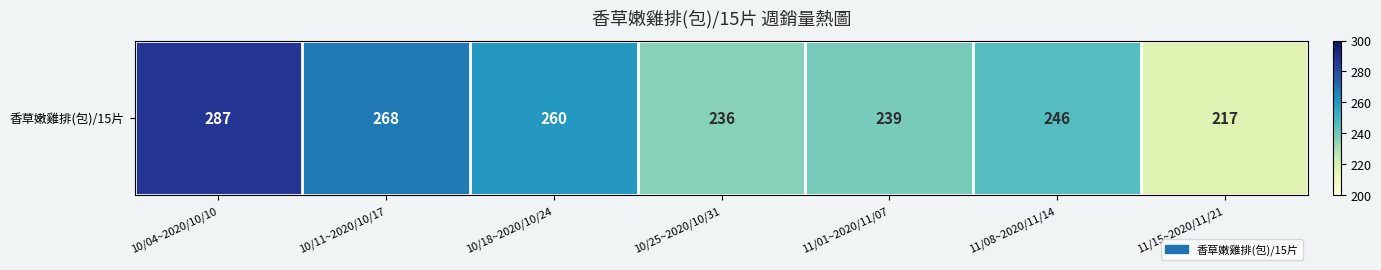

The value at 11/15~2020/11/21 is 217. True or false?

True